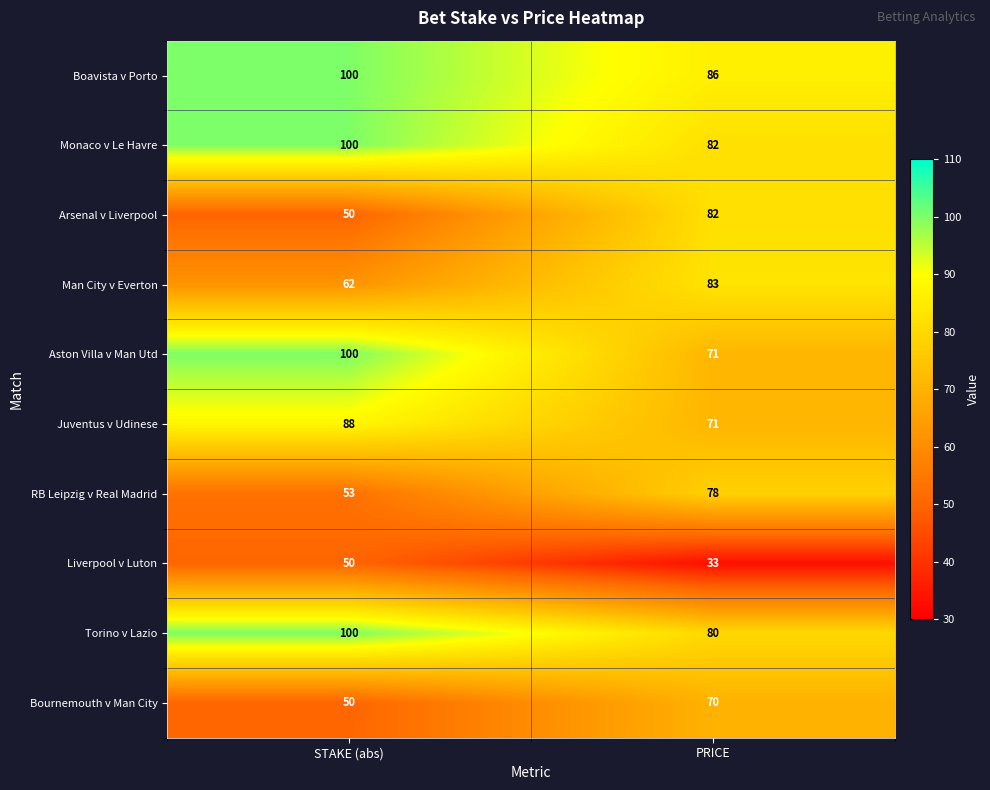

Which series has the largest range (max minus min)?

Arsenal v Liverpool